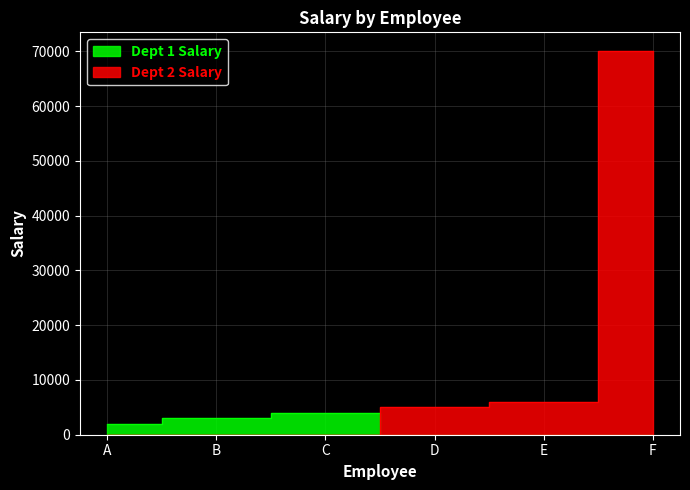

At which category does the chart reach its minimum across all series?

A